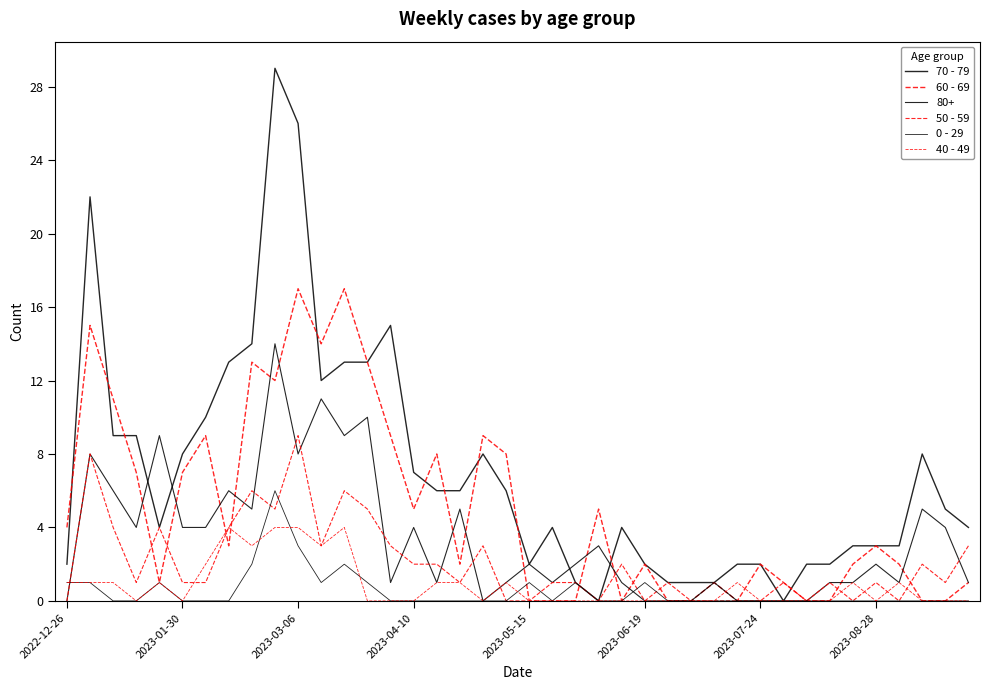

True or false: 50 - 59 and 60 - 69 cross at least once.

True